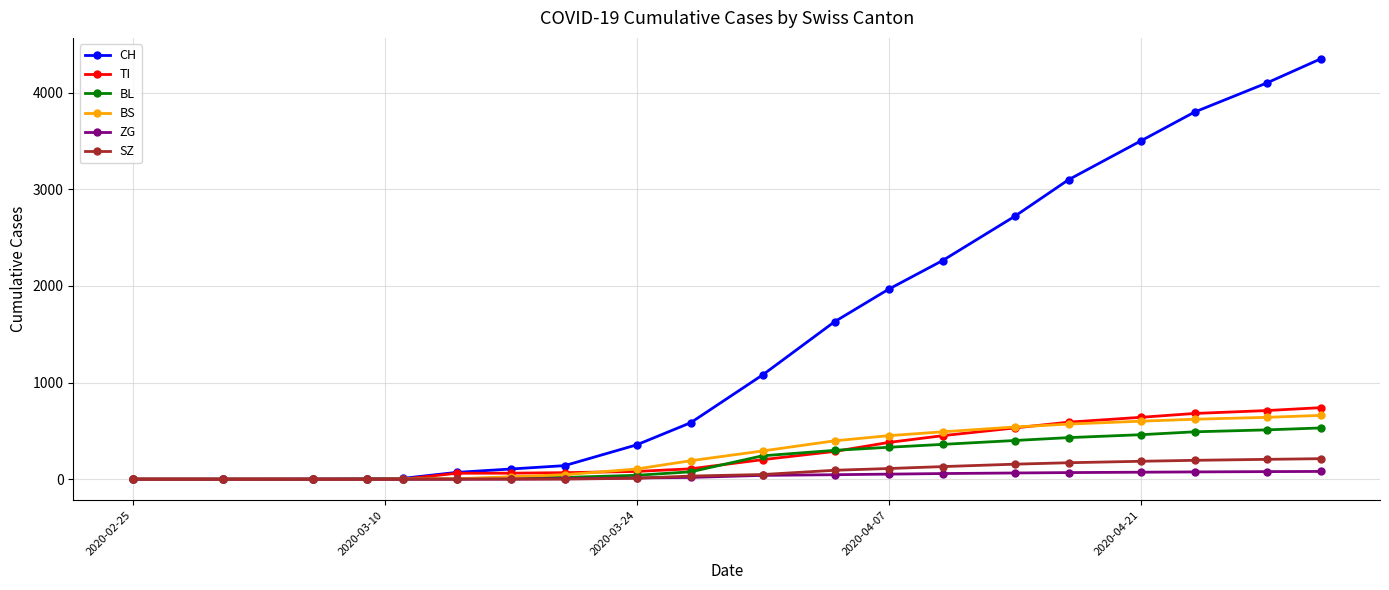

Count the number of data series in this chart.

6